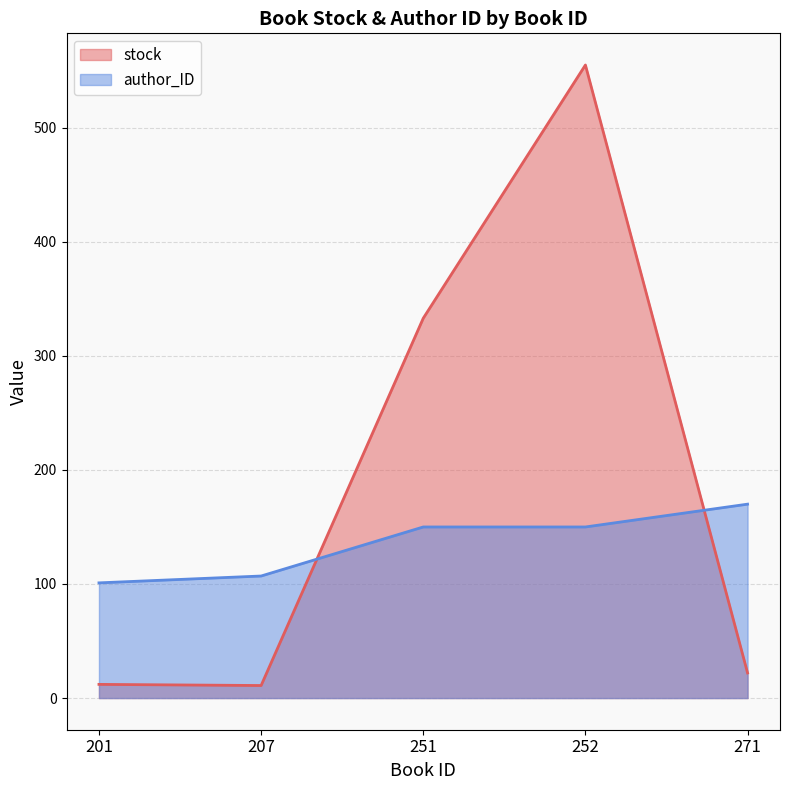

What is the difference between the maximum and minimum values in the stock series?

544